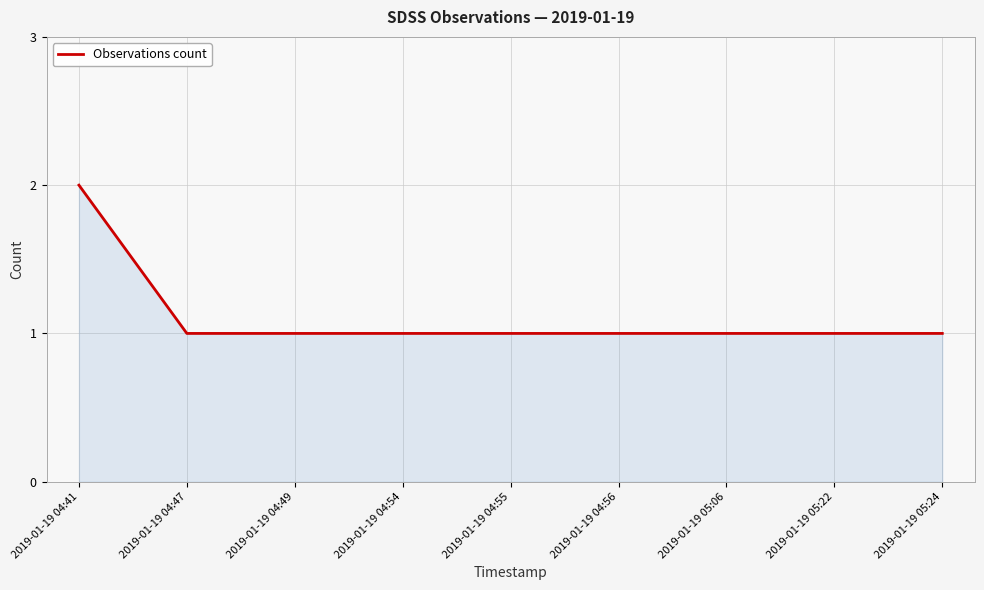

The chart shows a value of 0 at 2019-01-19 04:55. True or false?

False